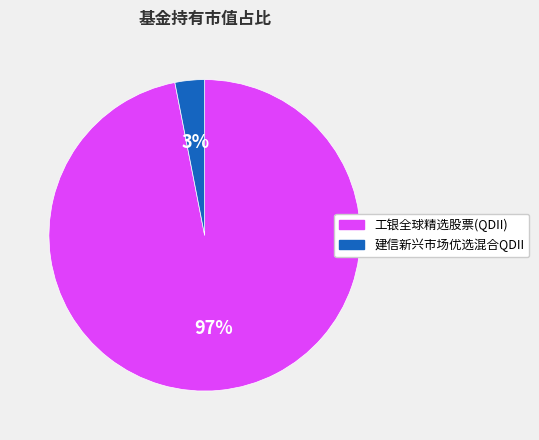

Combined, do 工银全球精选股票(QDII) and 建信新兴市场优选混合QDII account for over 50%?

Yes